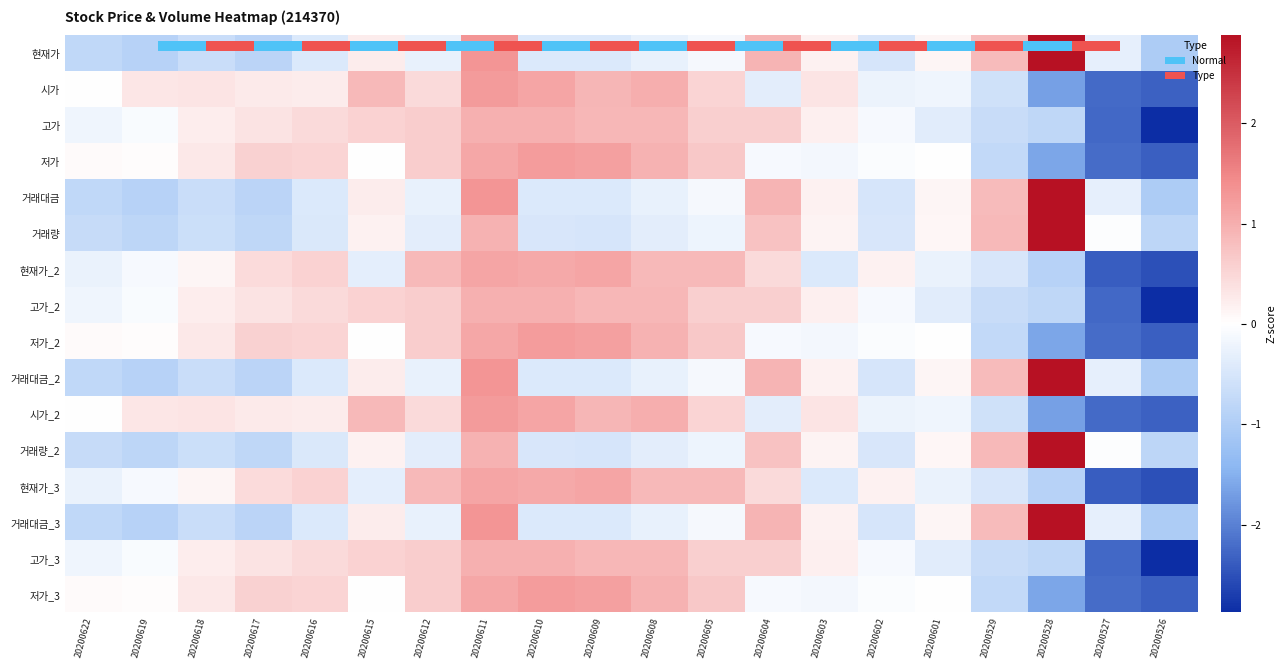

At which category is the sum across all series the highest?

20200611